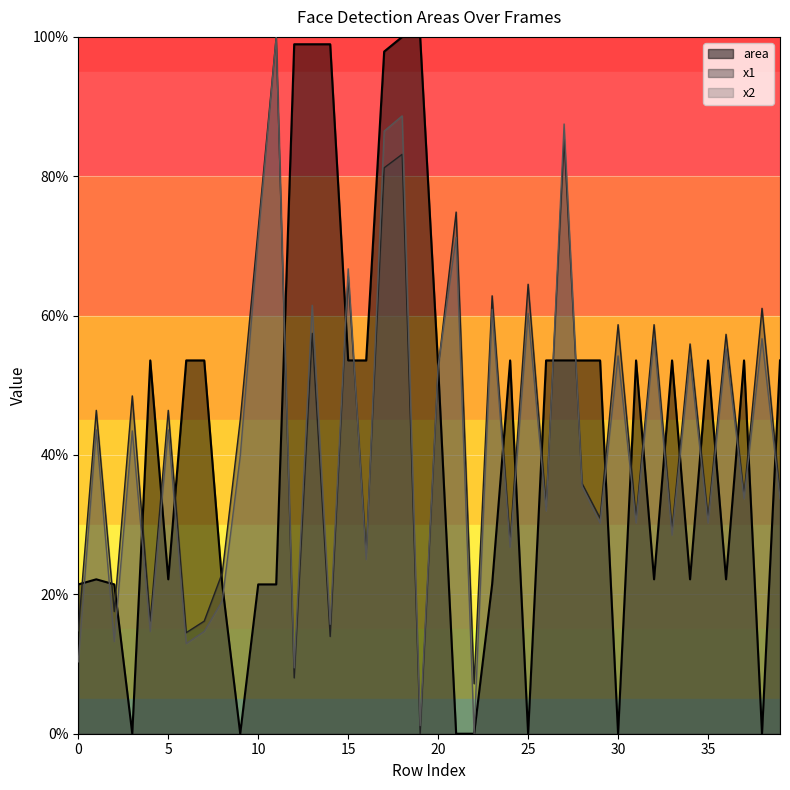

Is the value of x2 at 20 greater than the value of area at 14?

No